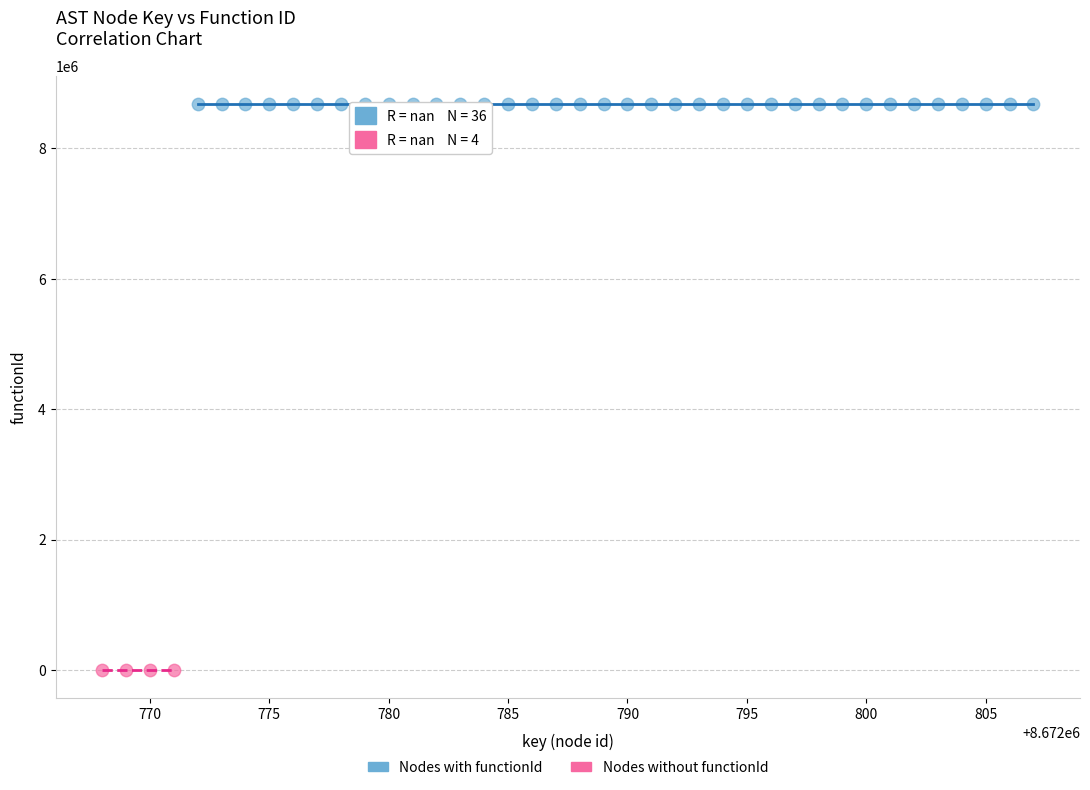

Which series contains the highest Y value?

Nodes with functionId